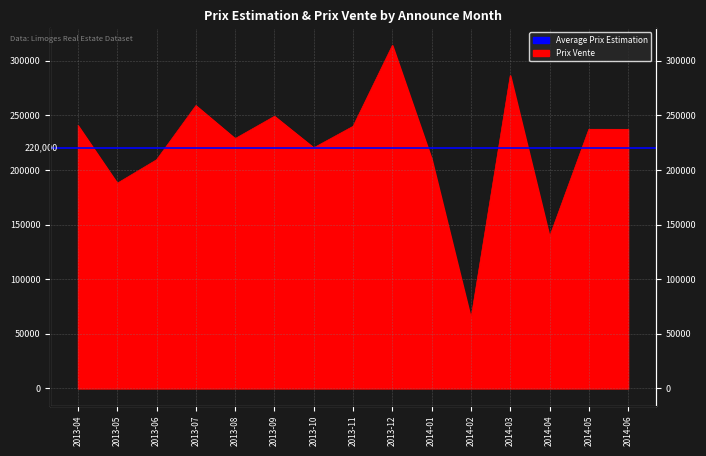

Between 2013-12 and 2014-05, which is larger?

2013-12